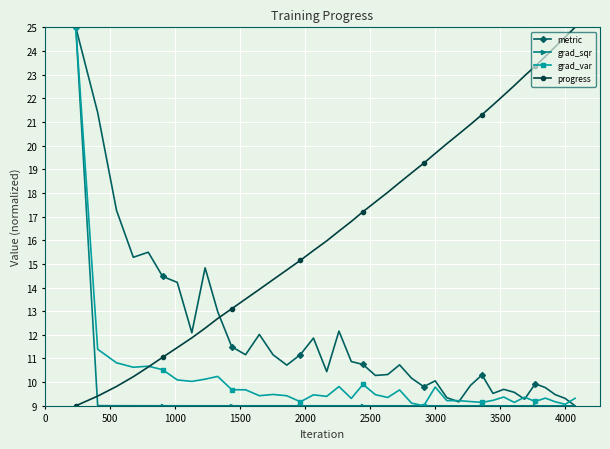

What is the highest value of the metric series?

25.0